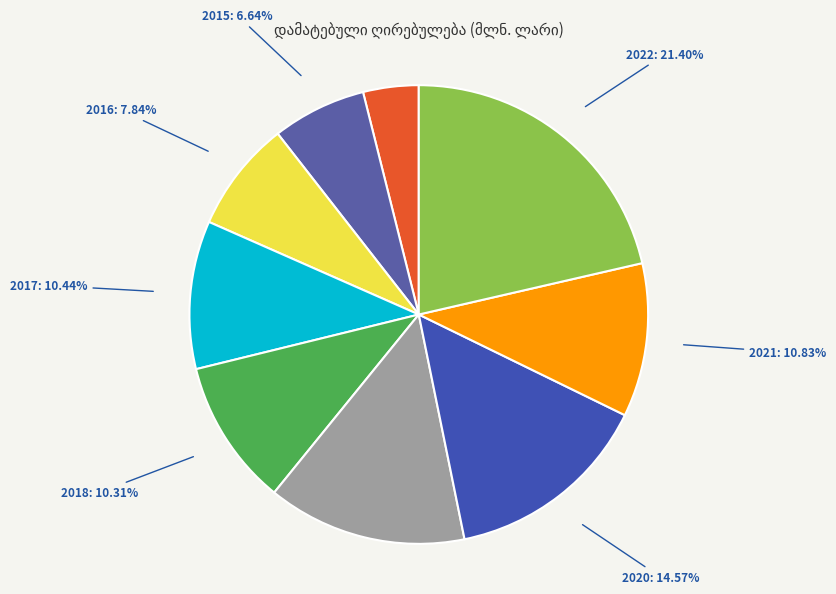

What percentage do 2021 and 2020 together represent?

25.4%